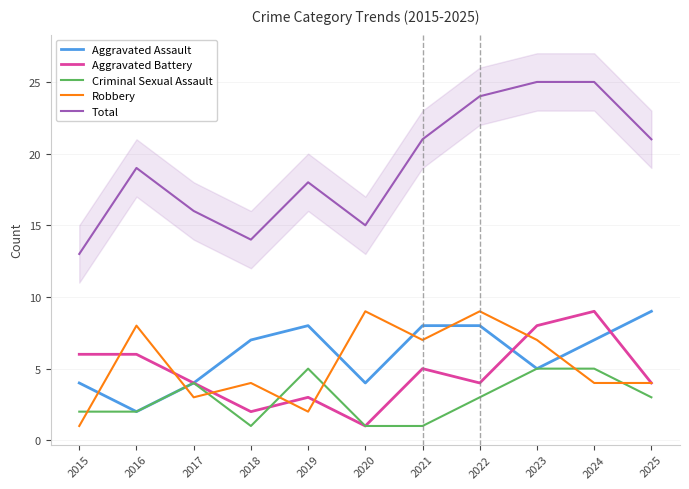

Which series has the largest range (max minus min)?

Total